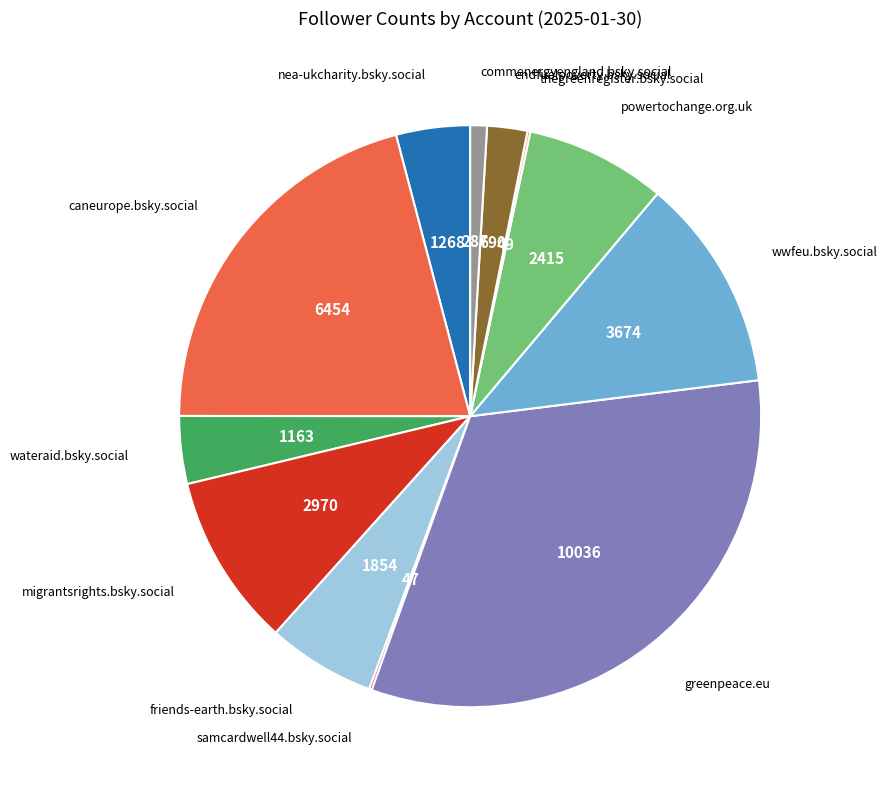

True or false: greenpeace.eu accounts for 45% of the total.

False